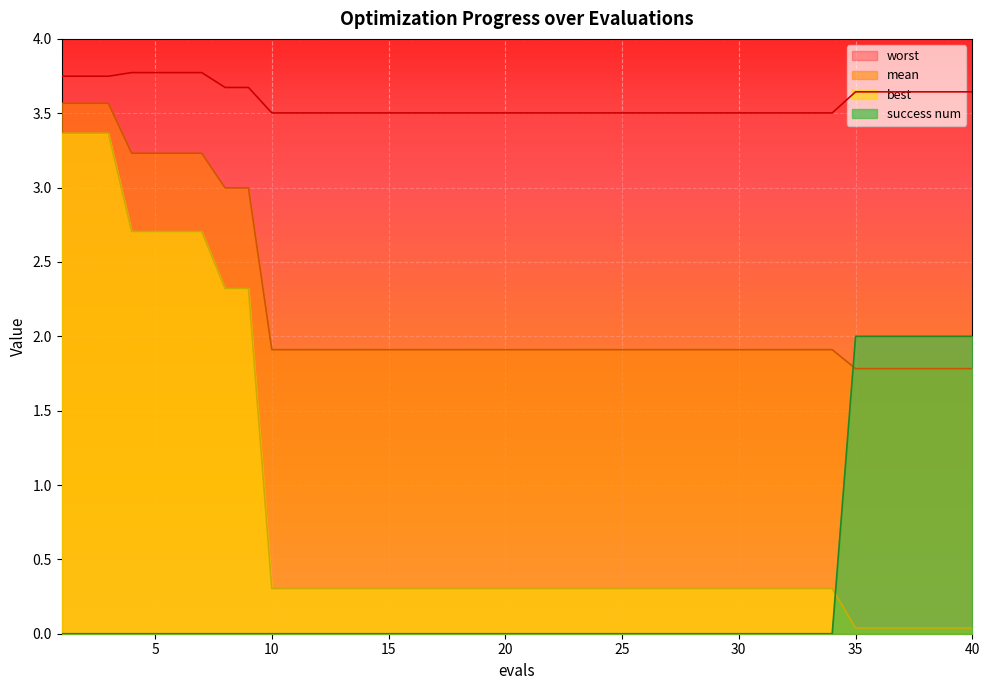

Is it true that best equals 0.3 at 26?

True